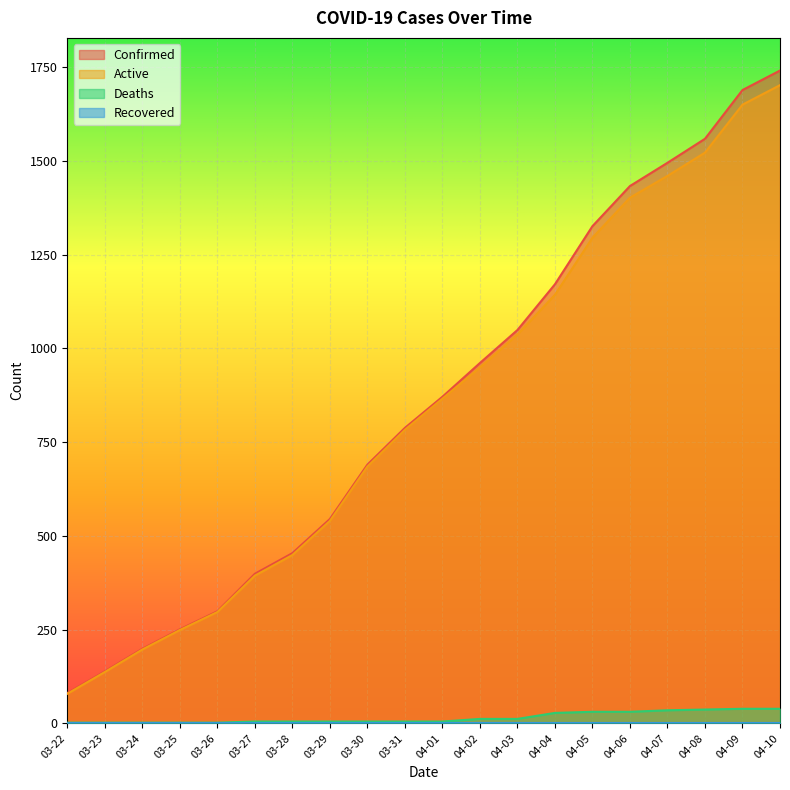

What is the sum of all Active values?

16836